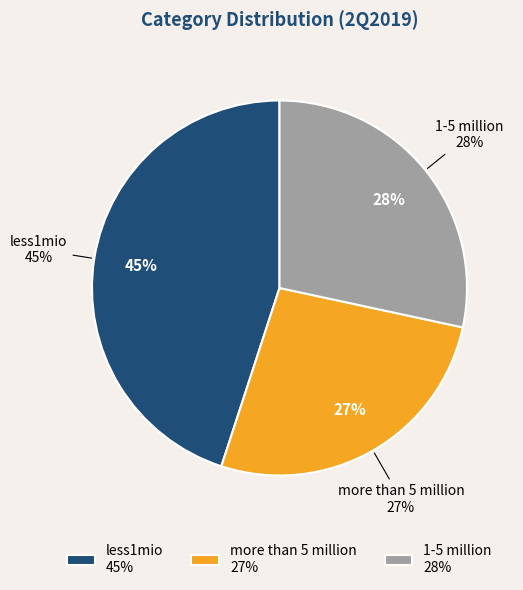

Combined, what portion of the pie is 1-5 million and less1mio?

73.4%